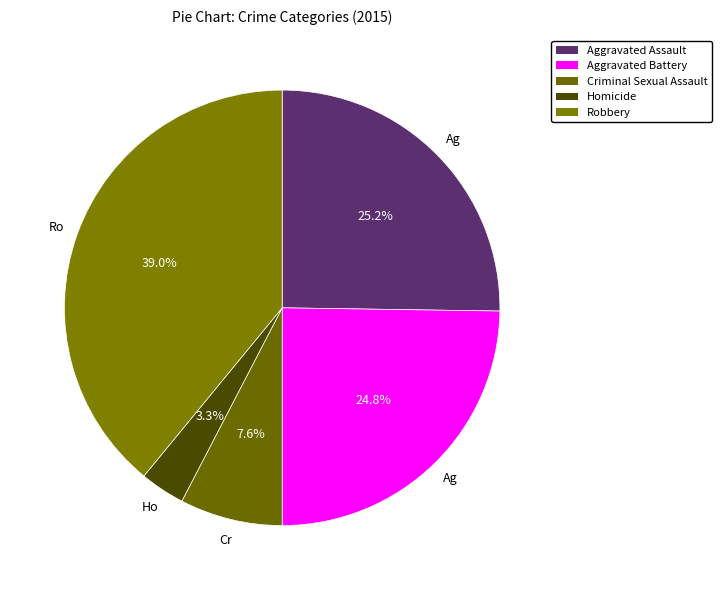

Which category has the biggest portion of the pie?

Robbery